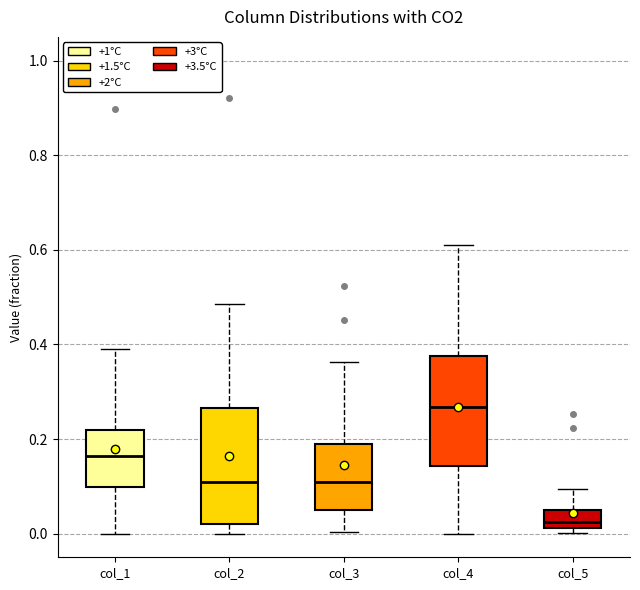

Reading left to right, transcribe this box plot: for each box, give where its median line is, the range the box spans, and where its two whiskers end, as read against the y-axis. The values are not printed on the chart, so give them approximately, as read against the axis.

col_1: median 0.16, box 0.10 to 0.22, whiskers 0.00 to 0.40
col_2: median 0.10, box 0.02 to 0.26, whiskers 0.00 to 0.48
col_3: median 0.10, box 0.04 to 0.18, whiskers 0.00 to 0.36
col_4: median 0.26, box 0.14 to 0.38, whiskers 0.00 to 0.62
col_5: median 0.02 (inside the box), box 0.02 to 0.04, whiskers 0.00 to 0.10